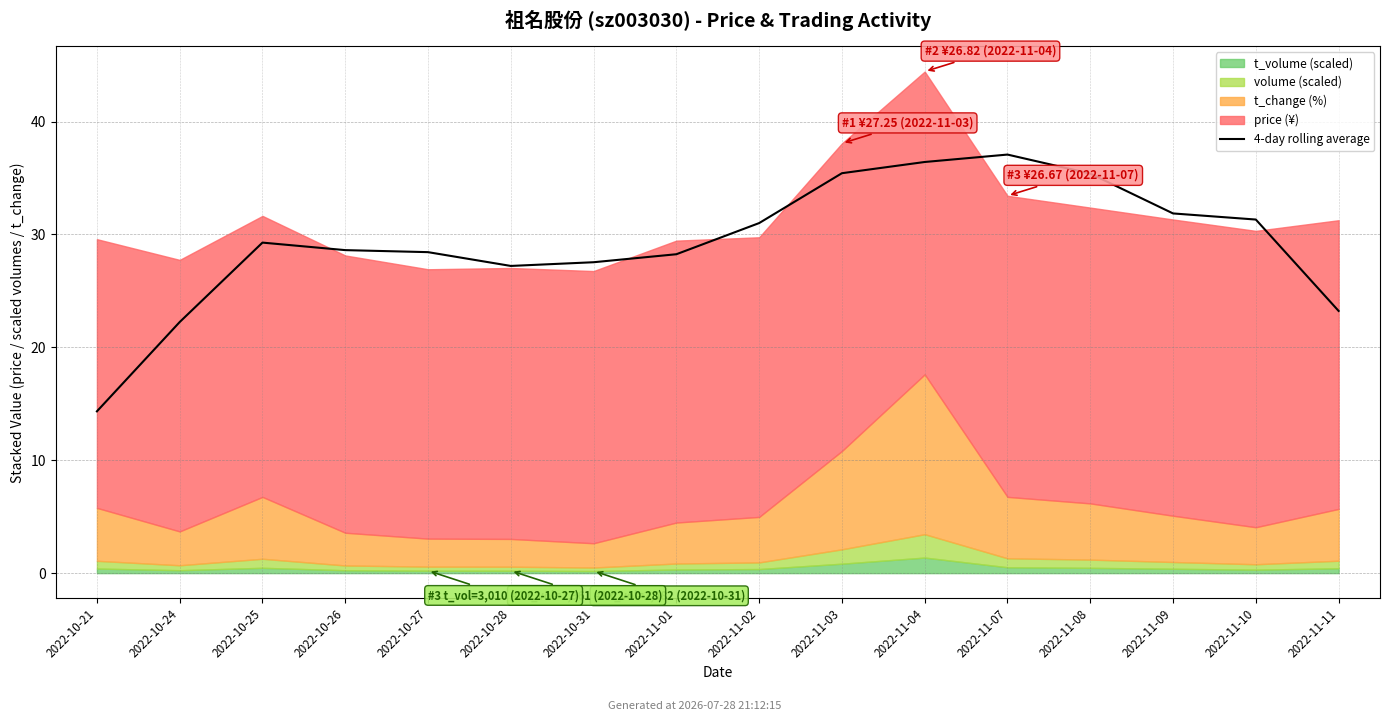

Approximately how many times larger is the value at 2022-11-07 compared to 2022-10-28?

1.4